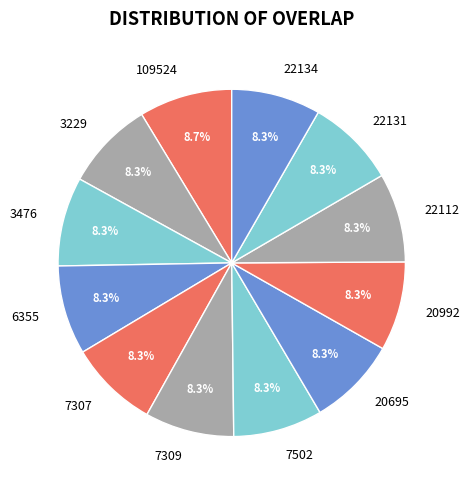

Does 22131 represent more than half of the total?

No